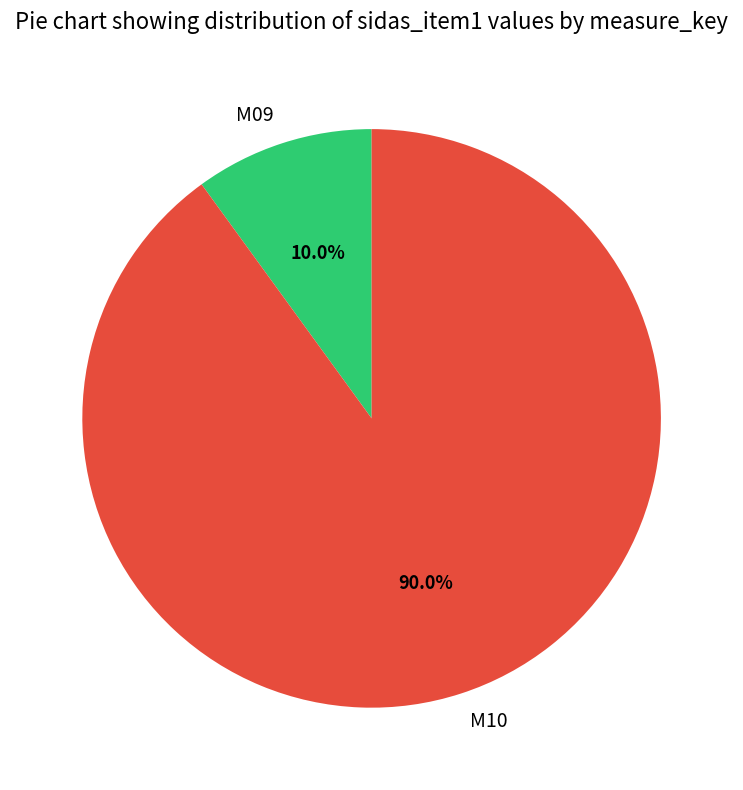

The M09 slice represents 10% of the pie. True or false?

True